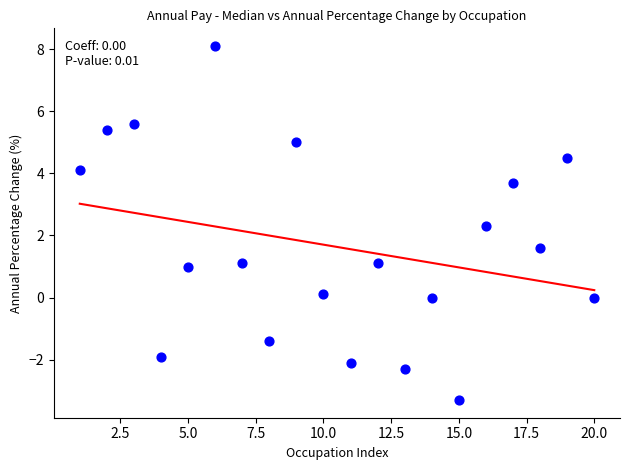

What is the range of X values (max minus min)?

19.0